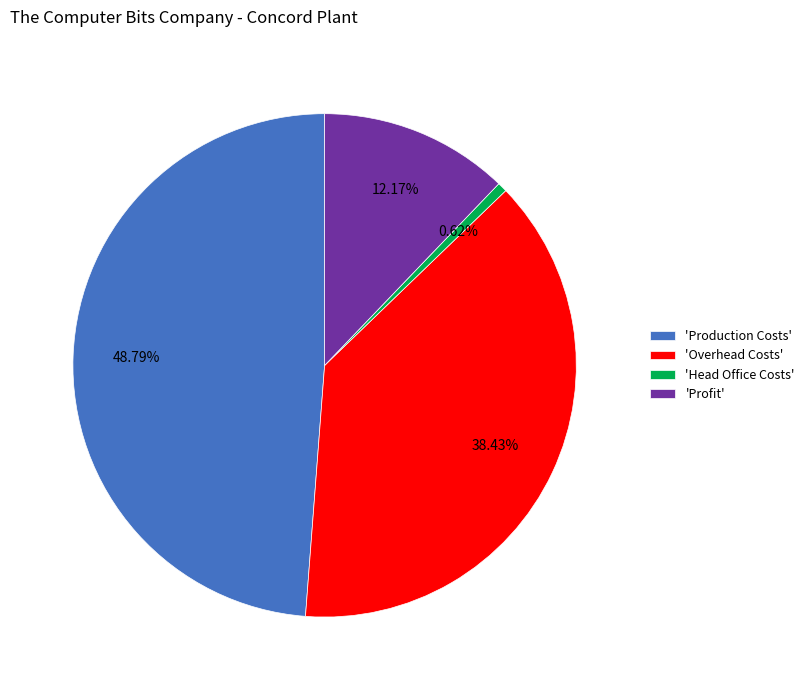

Rank the categories by value from highest to lowest.

'Production Costs', 'Overhead Costs', 'Profit', 'Head Office Costs'